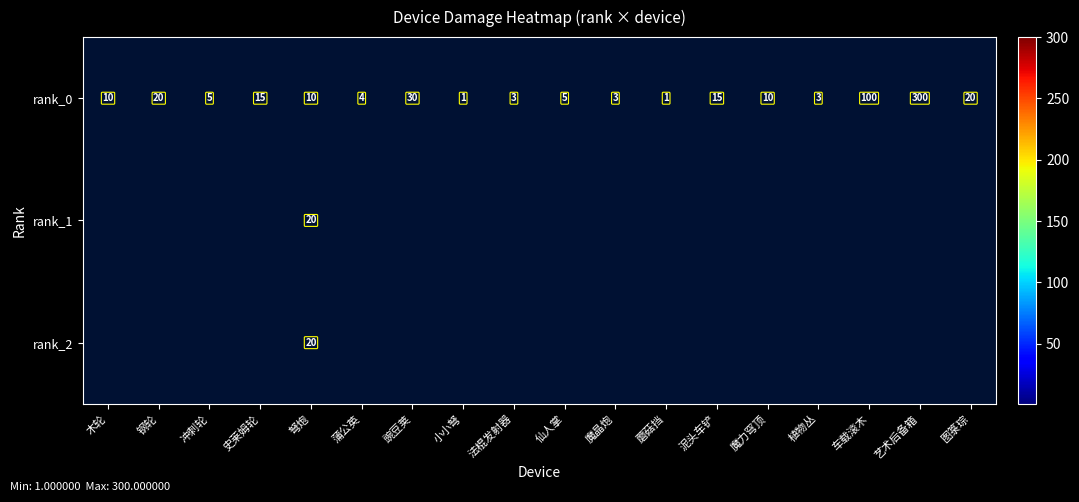

The rank_0 series shows 3 at 魔力穹顶. True or false?

False